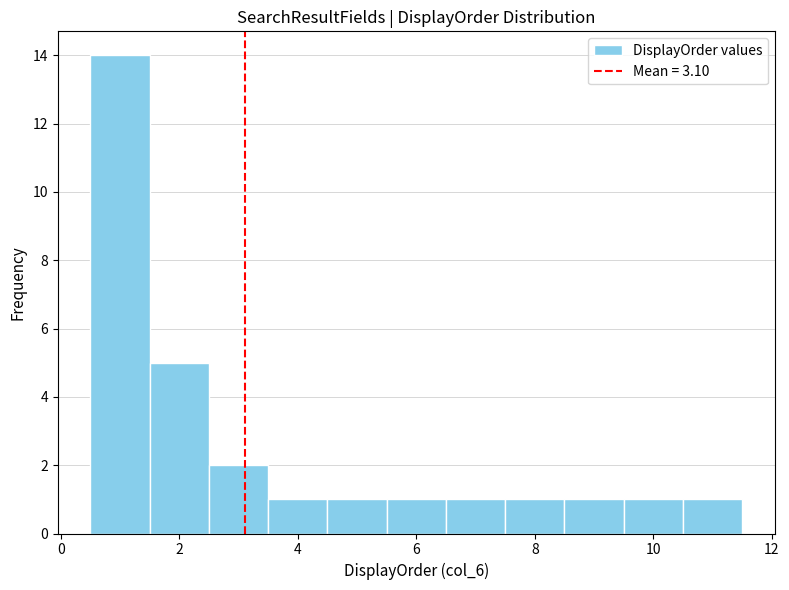

Over which range of the x-axis is the bar tallest?

0.5 to 1.5